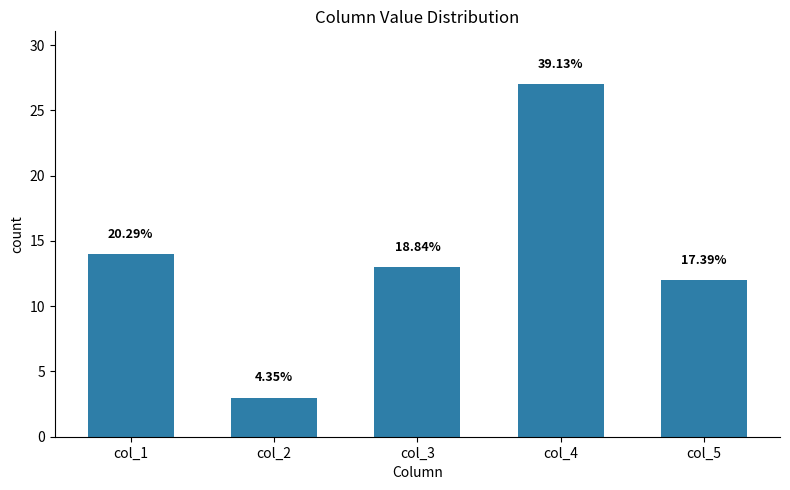

Does the chart contain any negative values?

No